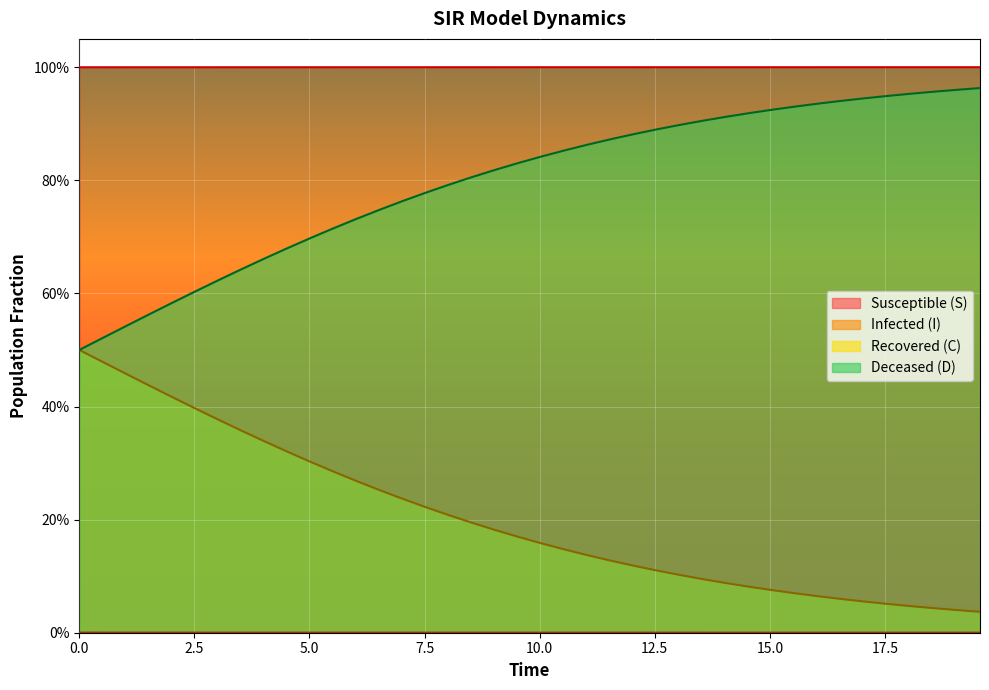

The value of I at 9.531772575250836 is 0.0. True or false?

True